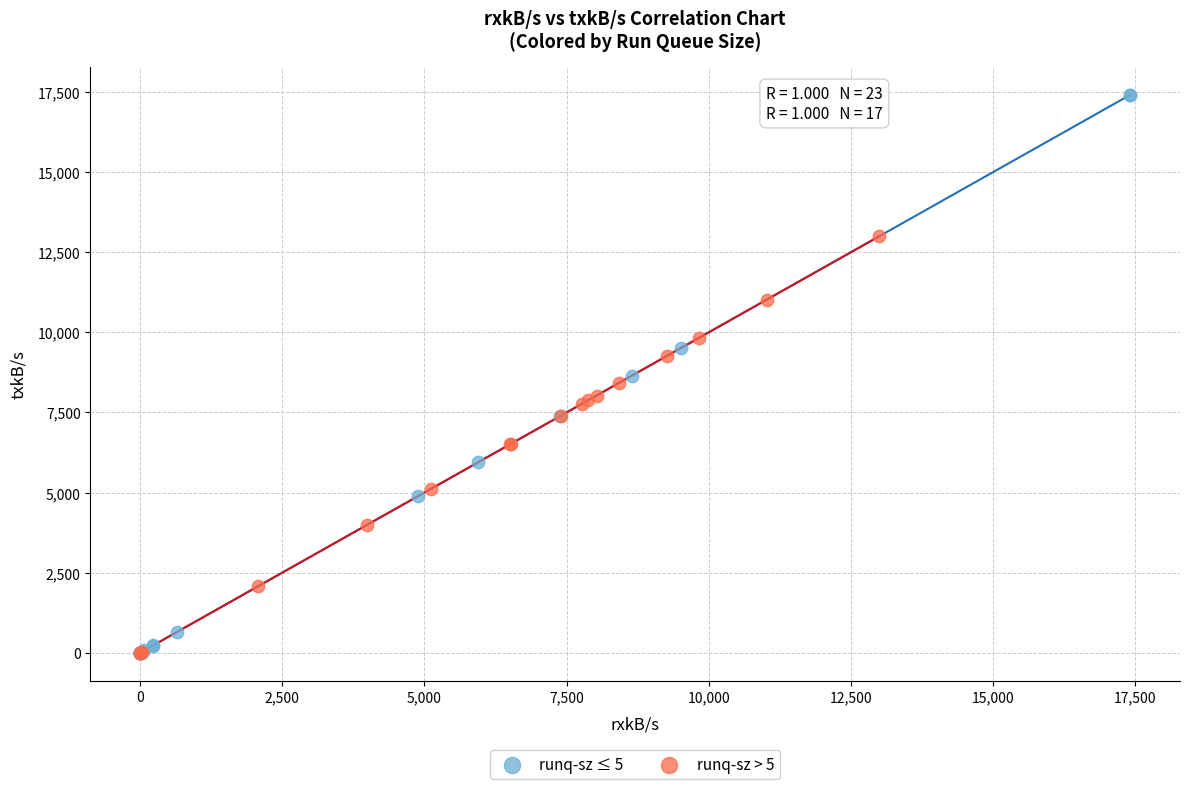

Which series contains the highest Y value?

runq-sz ≤ 5